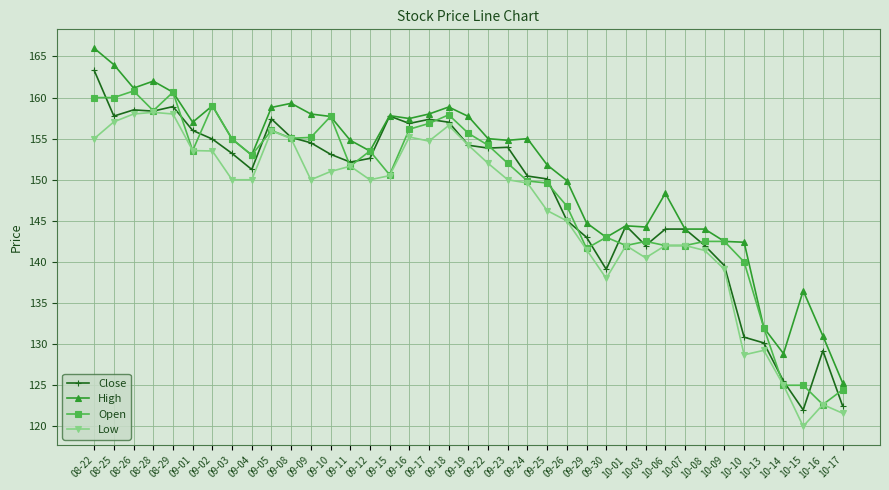

What are all the series names shown in the legend?

Close, High, Open, Low